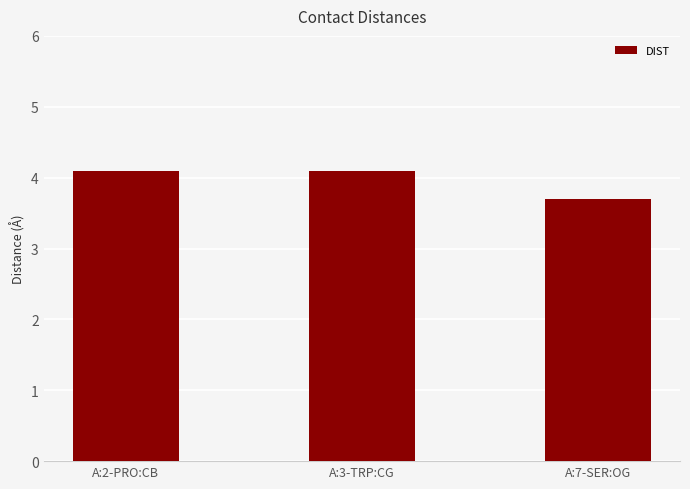

What position from the right is A:3-TRP:CG?

2